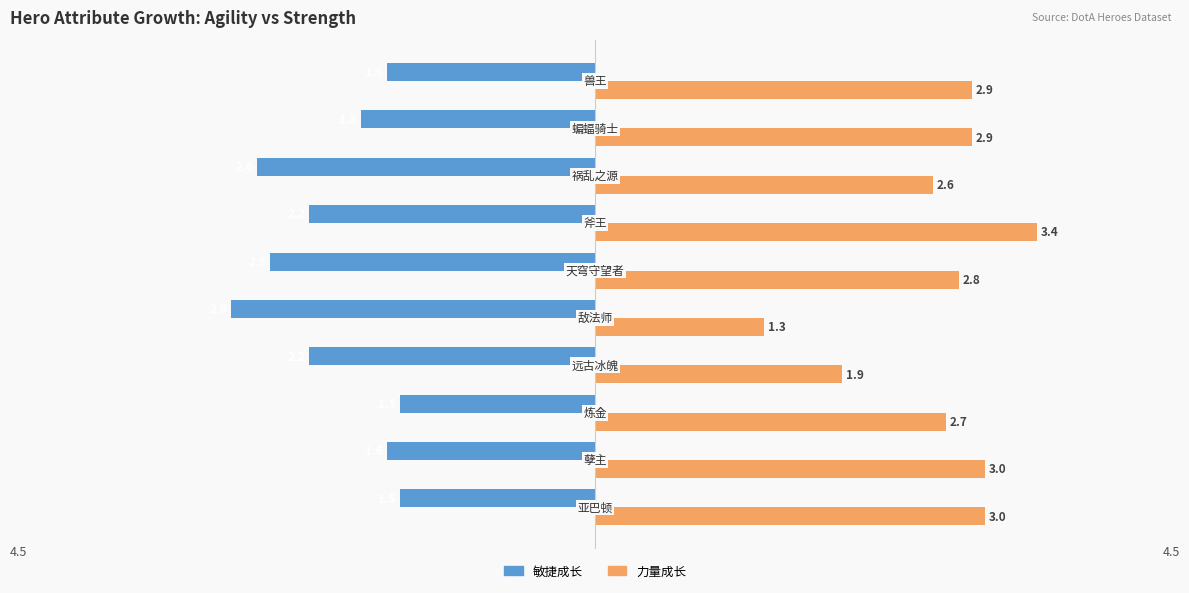

What is the difference between the maximum and minimum values in the 敏捷成长 series?

1.3